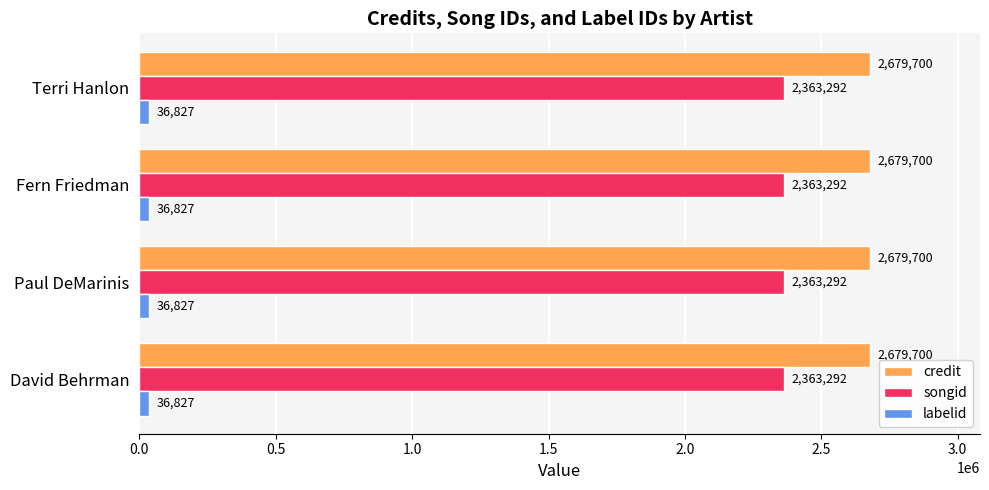

What is the spread (max minus min) of values at David Behrman?

2642873